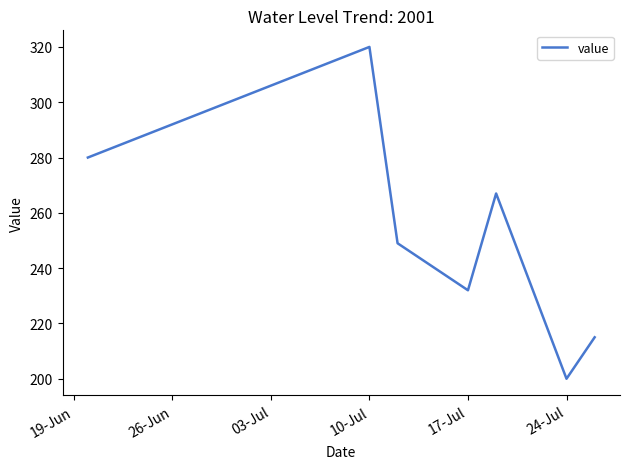

What is the sum of all values?

1763